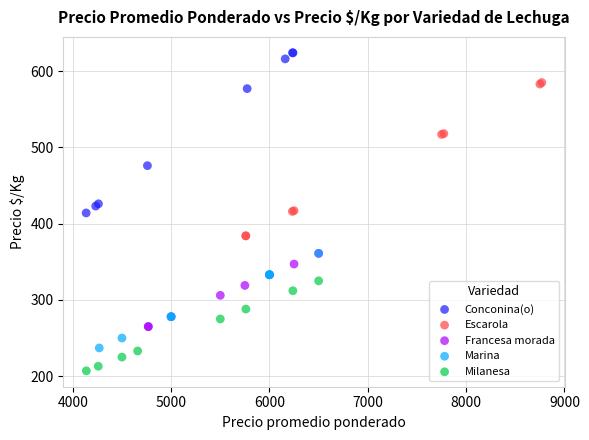

Which series has the widest spread of Y values?

Conconina(o)